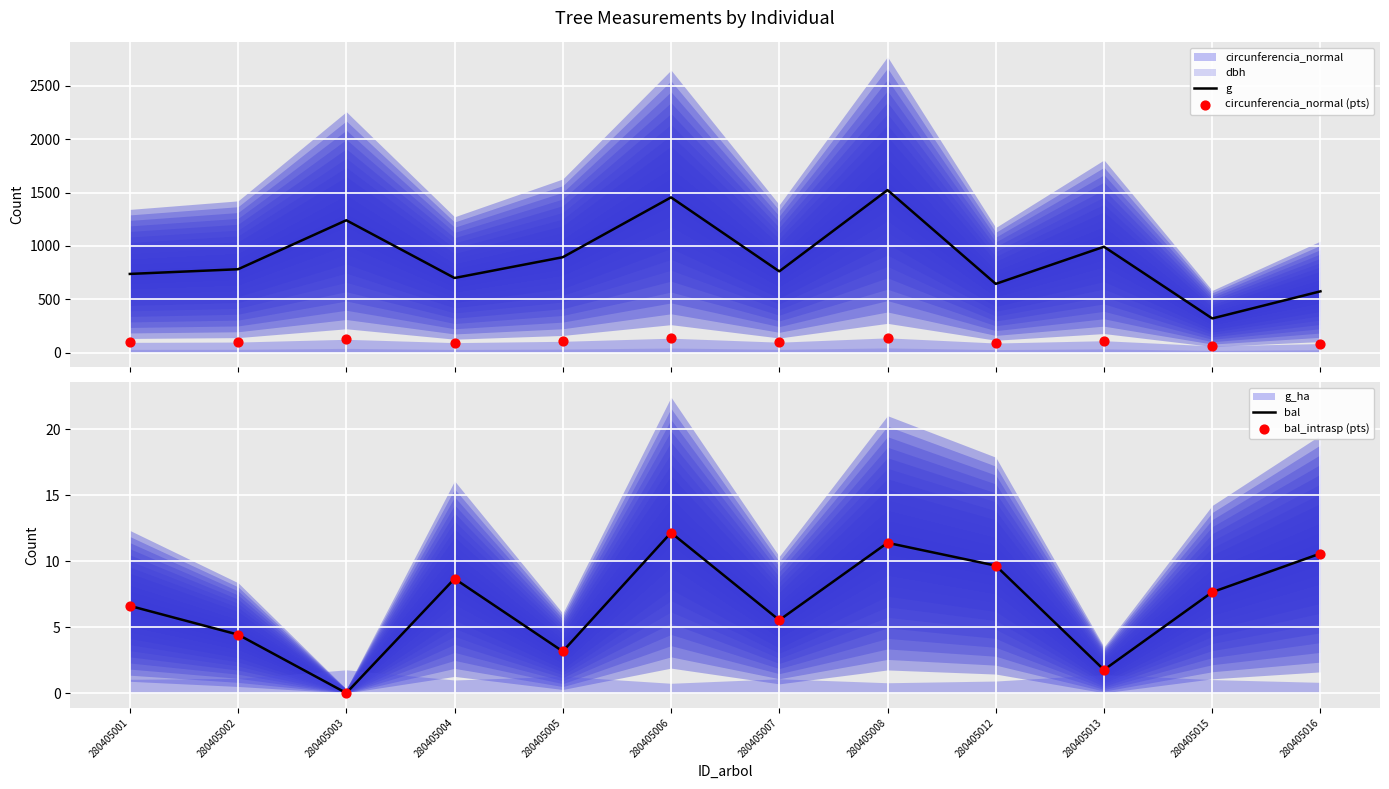

Which series contains the highest Y value?

g